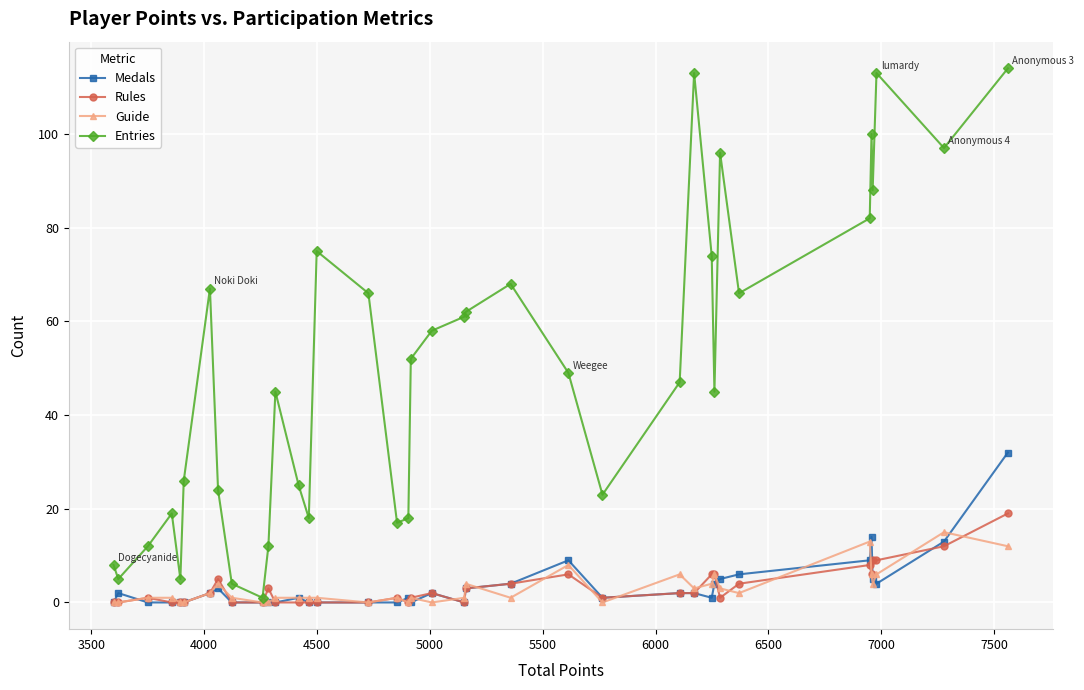

What is the greatest value displayed?

114